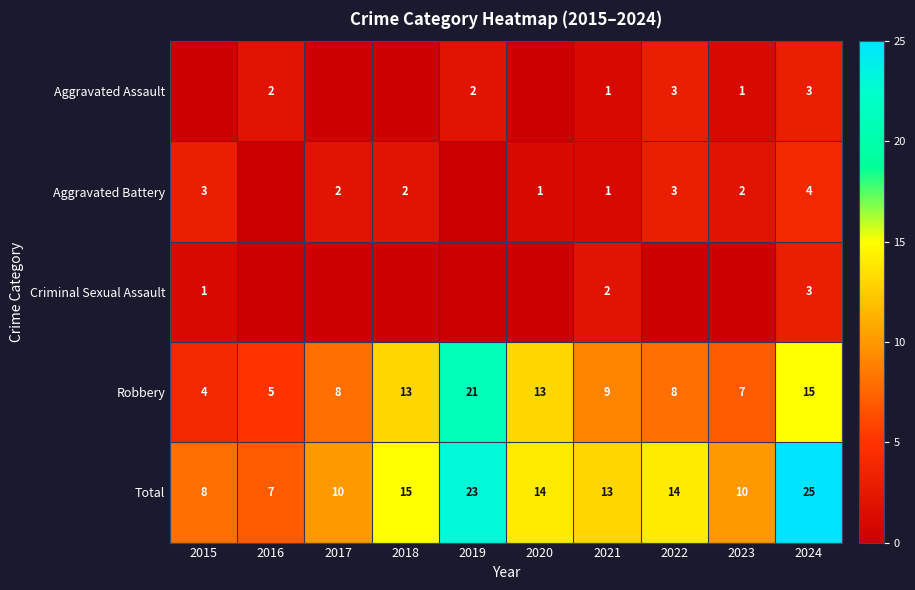

What is the highest value of the Total series?

25